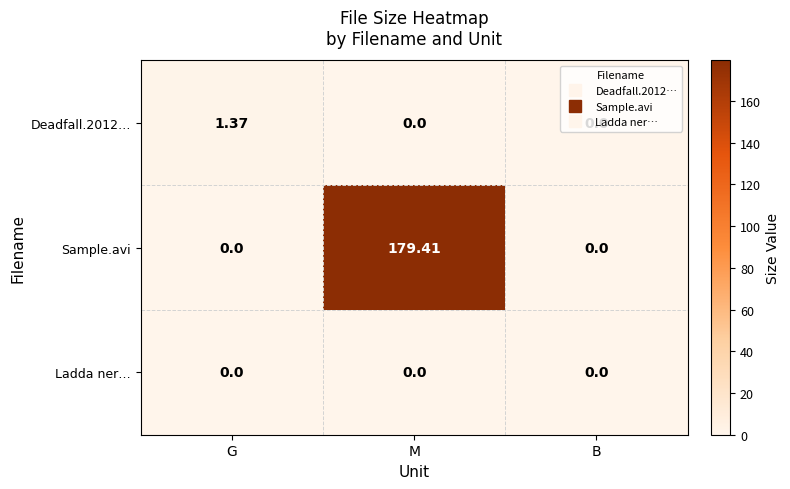

Between M and B, which series saw the biggest shift?

Sample.avi